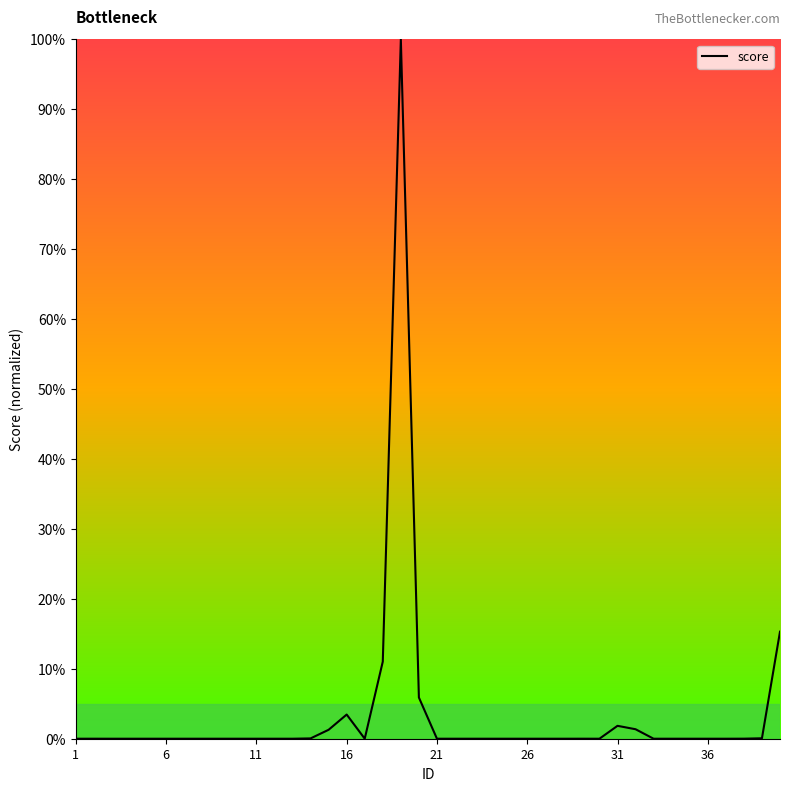

What is the sum of all values?

140.3